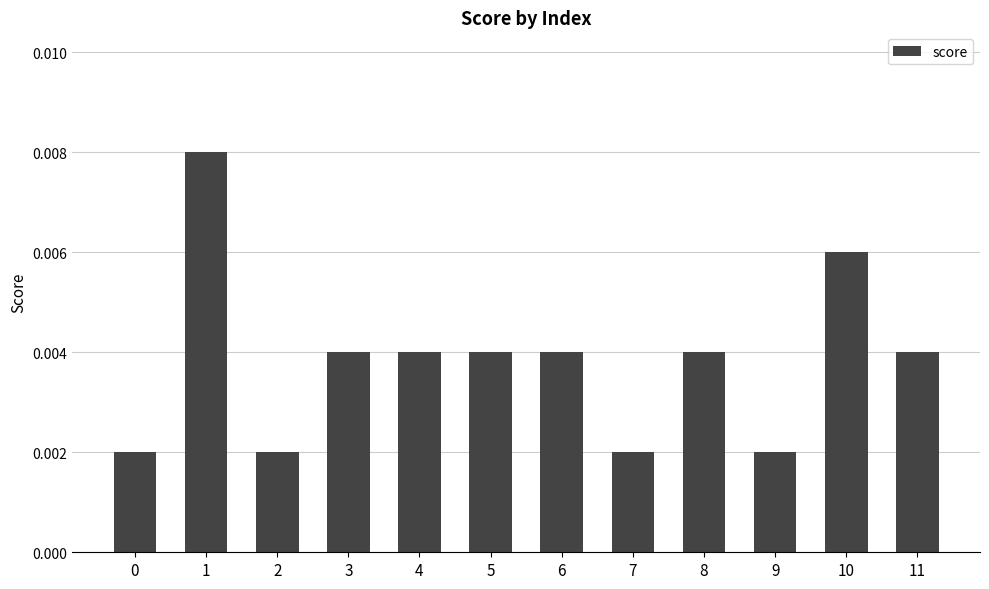

Between 4 and 7, which is larger?

4